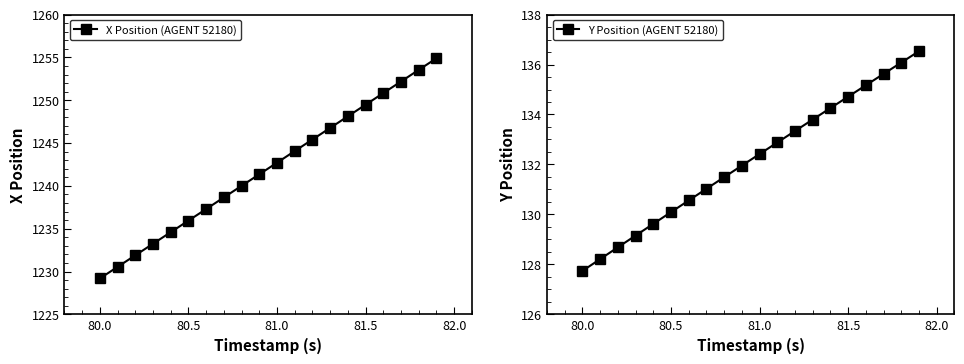

What is the maximum value for Y Position (AGENT 52180)?

136.5